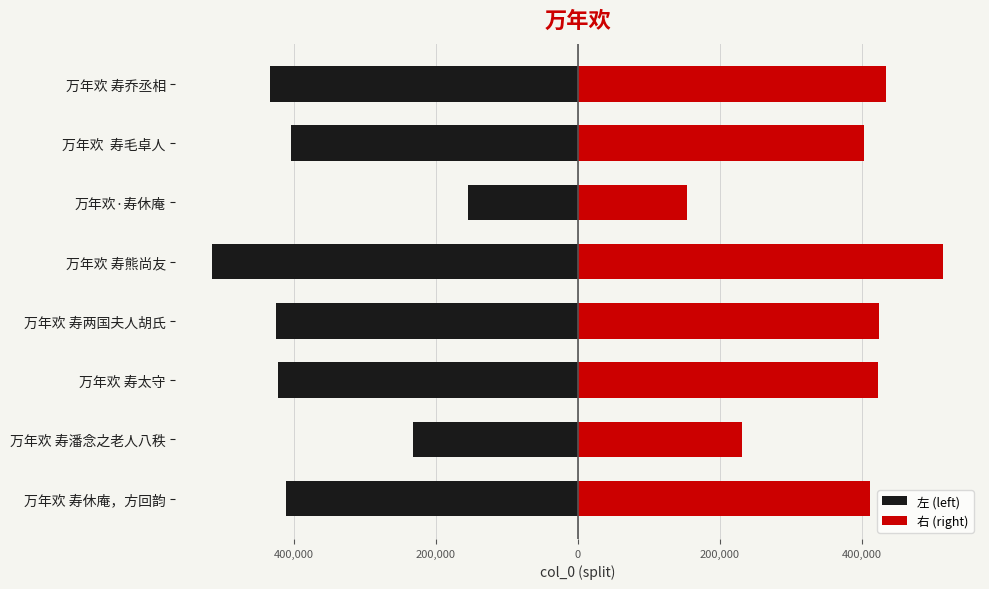

Rank the series by their maximum value, from highest to lowest.

右 (right), 左 (left)